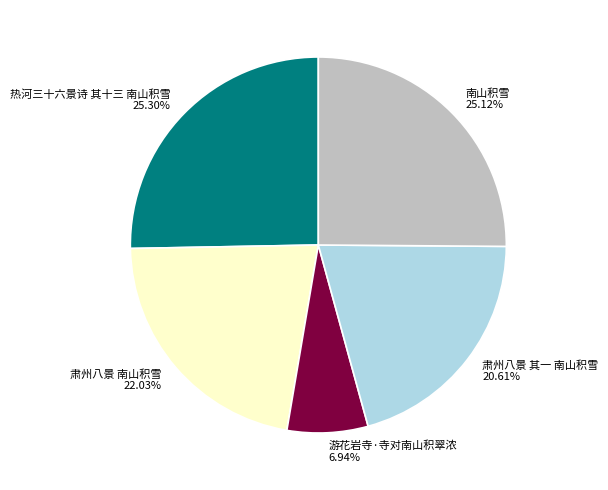

Is the sum of 游花岩寺·寺对南山积翠浓 and 热河三十六景诗 其十三 南山积雪 greater than half?

No